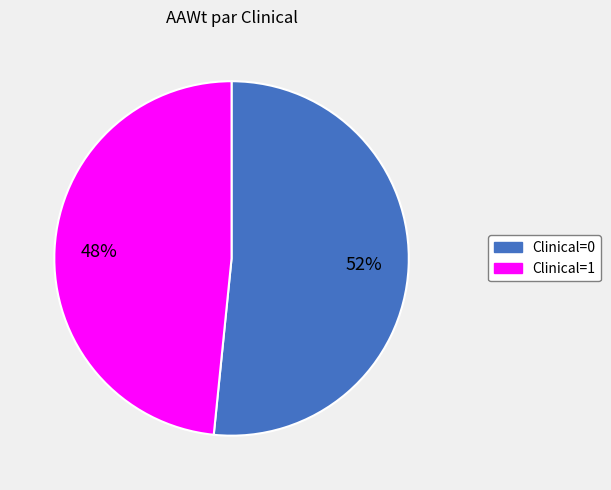

How many segments does this pie chart have?

2